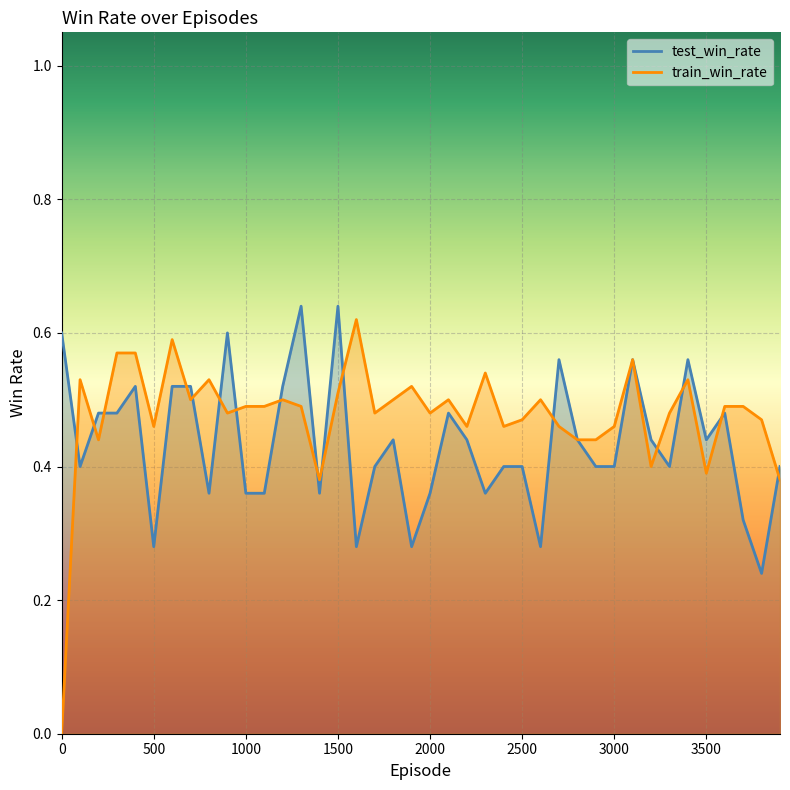

Between which two adjacent categories do test_win_rate and train_win_rate first intersect?

0 and 100